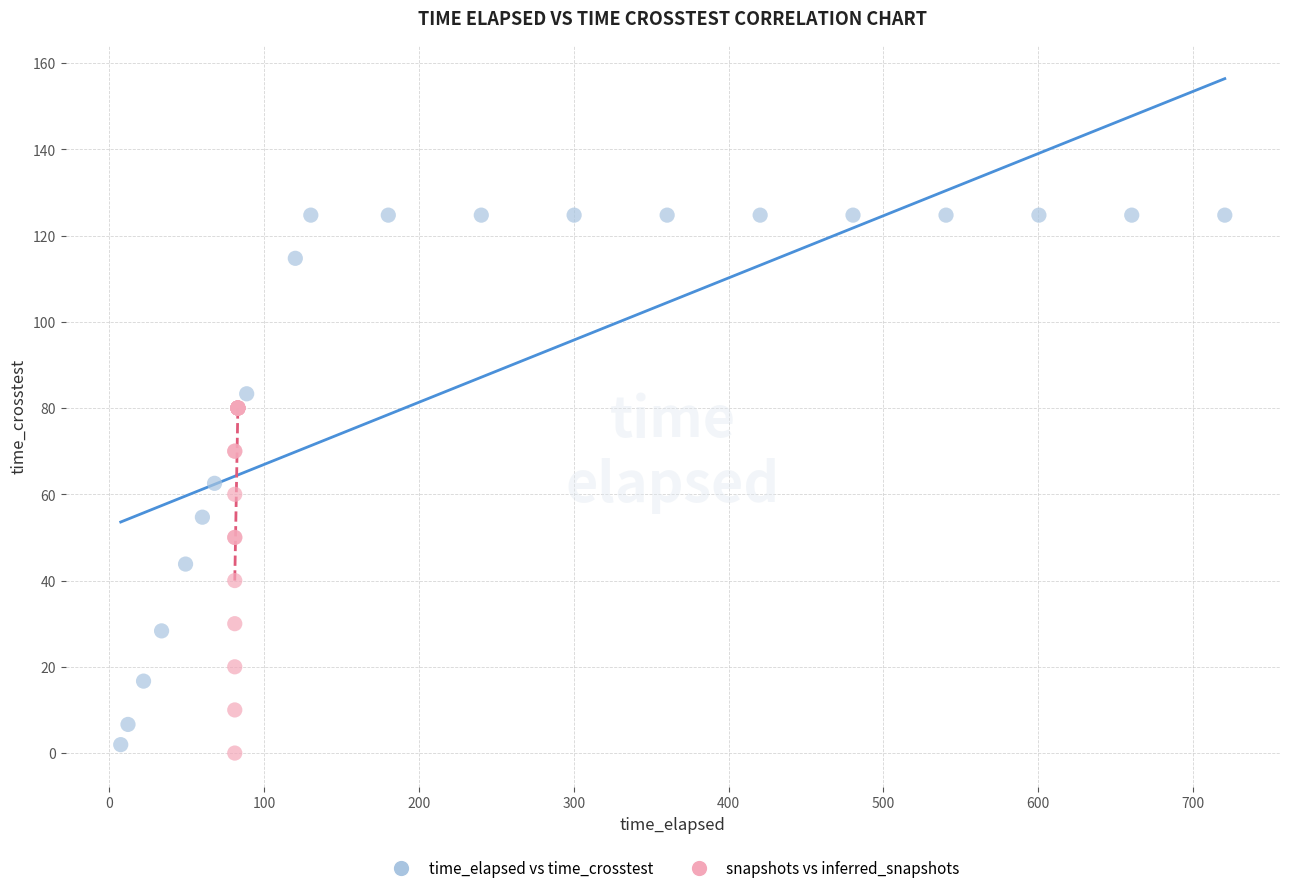

What are all the series names shown in the legend?

time_elapsed vs time_crosstest, snapshots vs inferred_snapshots